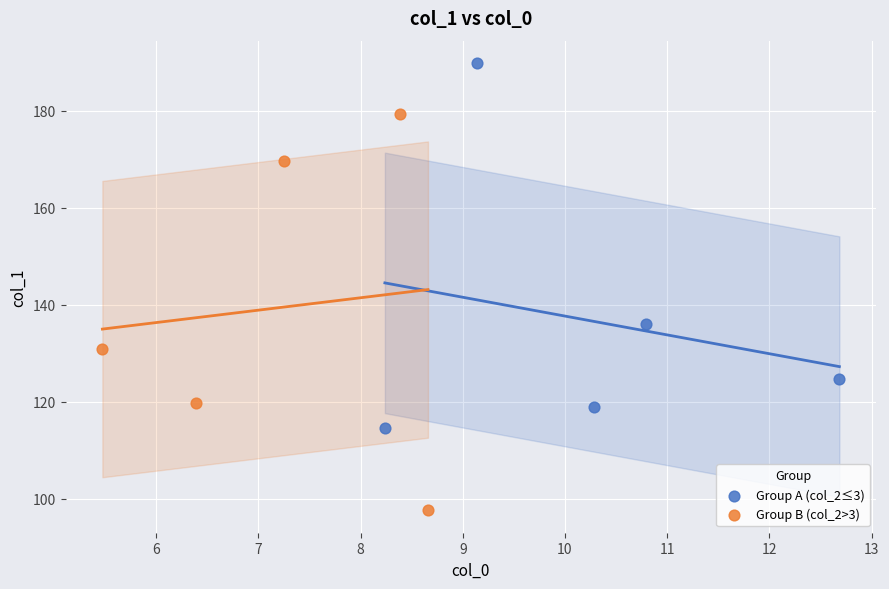

Which series reaches the minimum Y coordinate?

Group B (col_2>3)